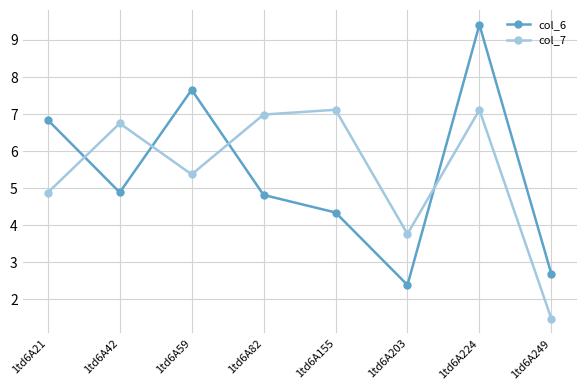

The value of col_7 at 1td6A203 is 3.8. True or false?

True